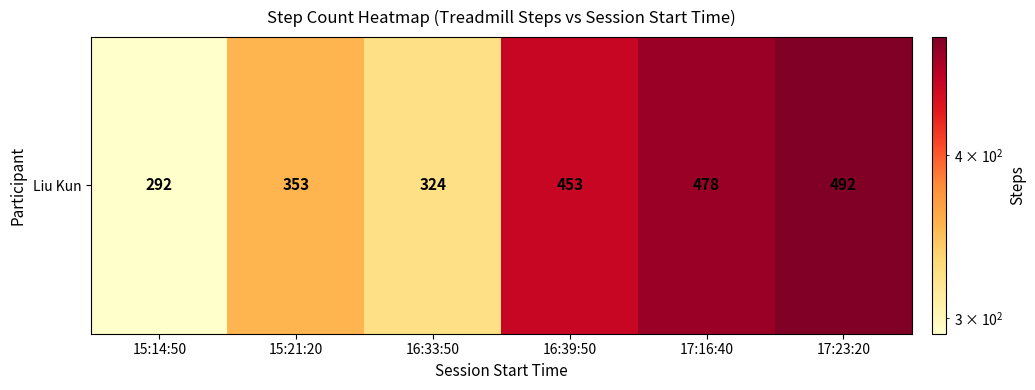

Between 16:33:50 and 15:21:20, which is larger?

15:21:20